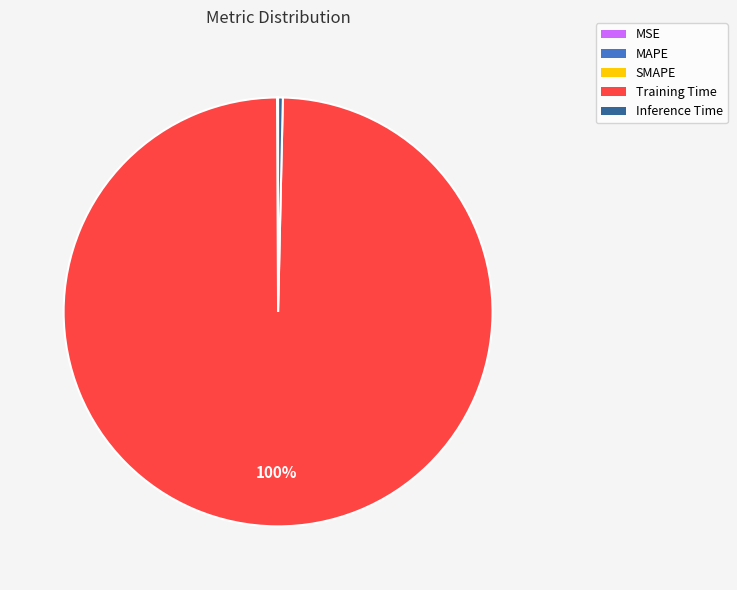

To the nearest percent, what portion does Training Time represent?

100%